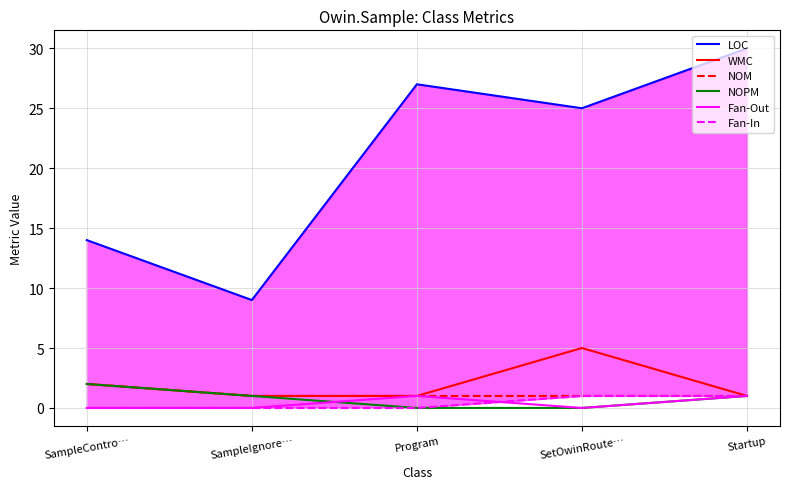

Is the value of WMC at Startup greater than the value of NOM at SampleContro…?

No